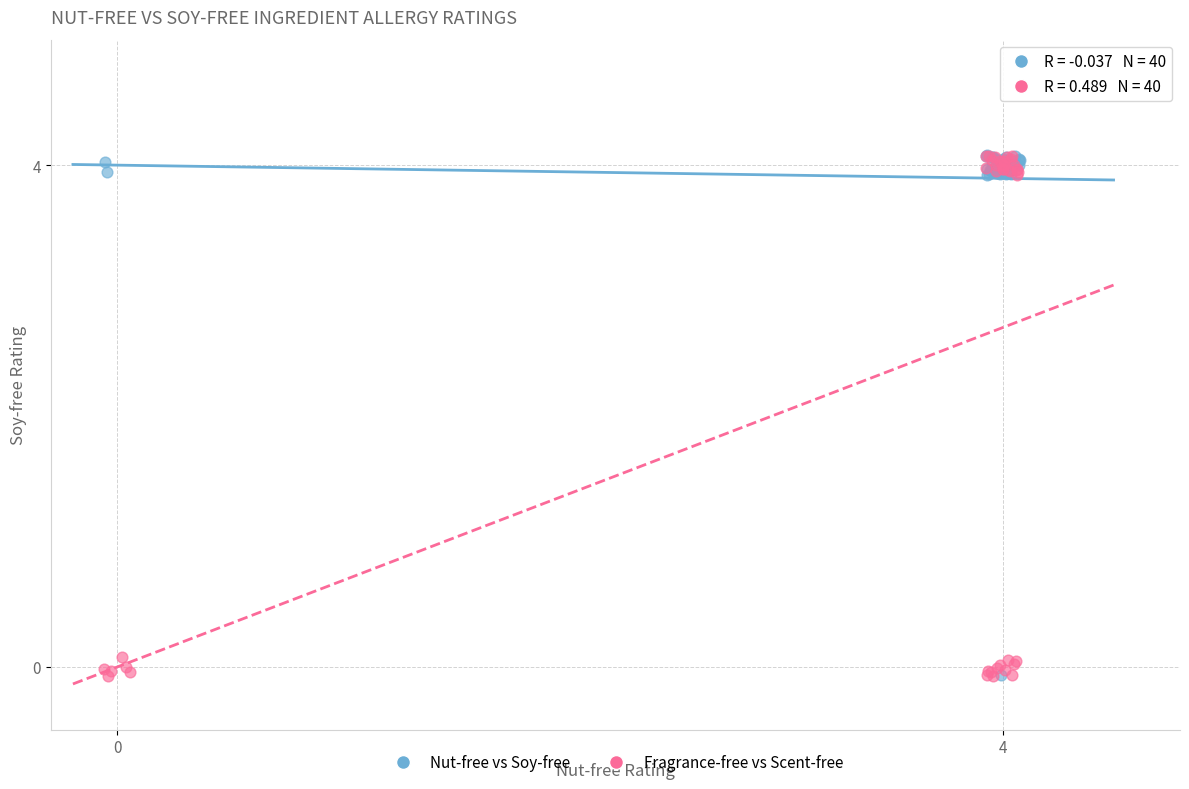

What are all the series names shown in the legend?

Nut-free vs Soy-free, Fragrance-free vs Scent-free